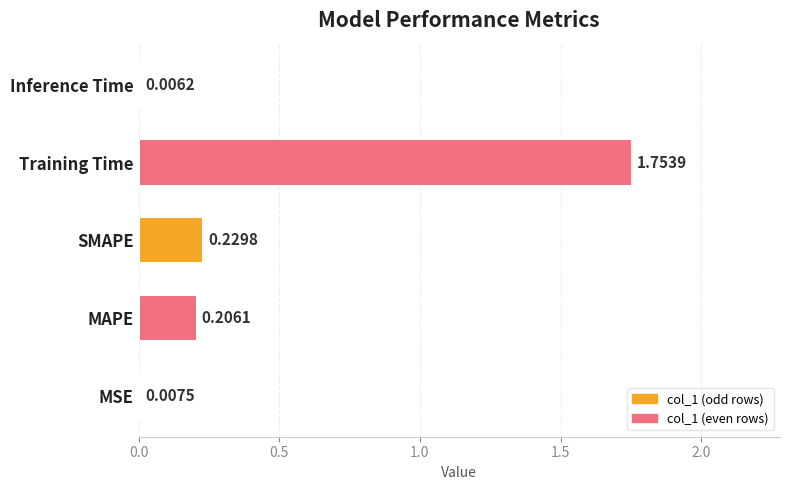

Which label corresponds to the largest value in the chart?

Training Time